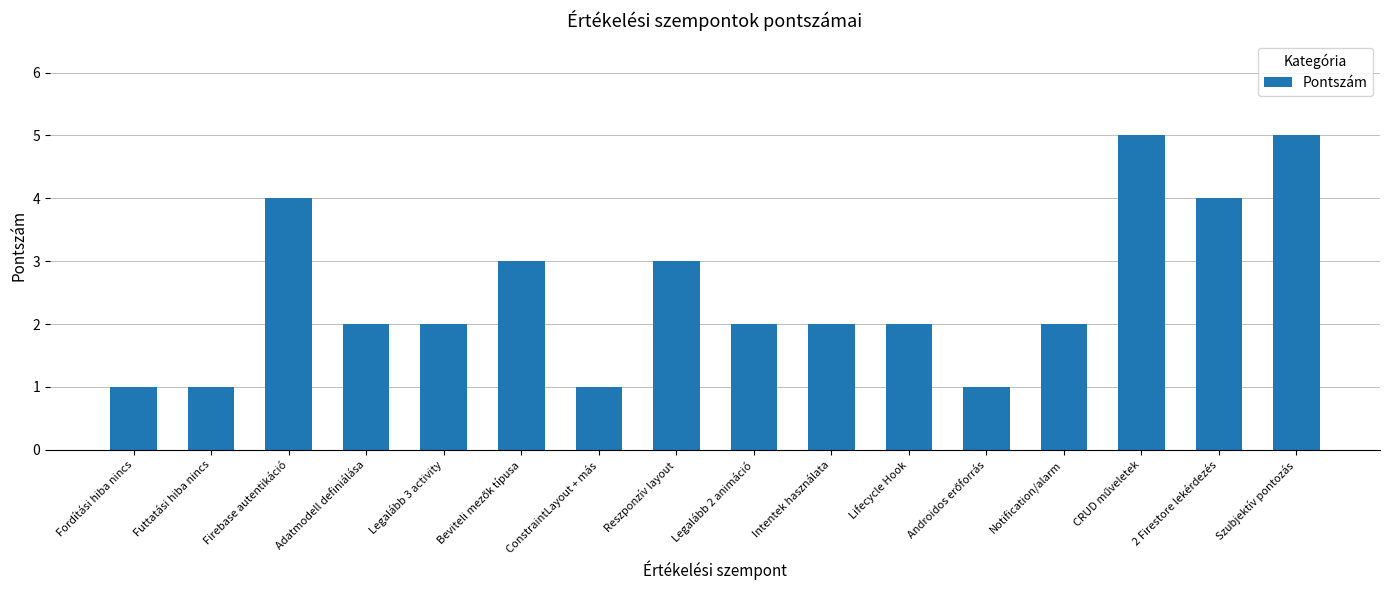

Approximately how many times larger is the value at Fordítási hiba nincs compared to Legalább 2 animáció?

0.5